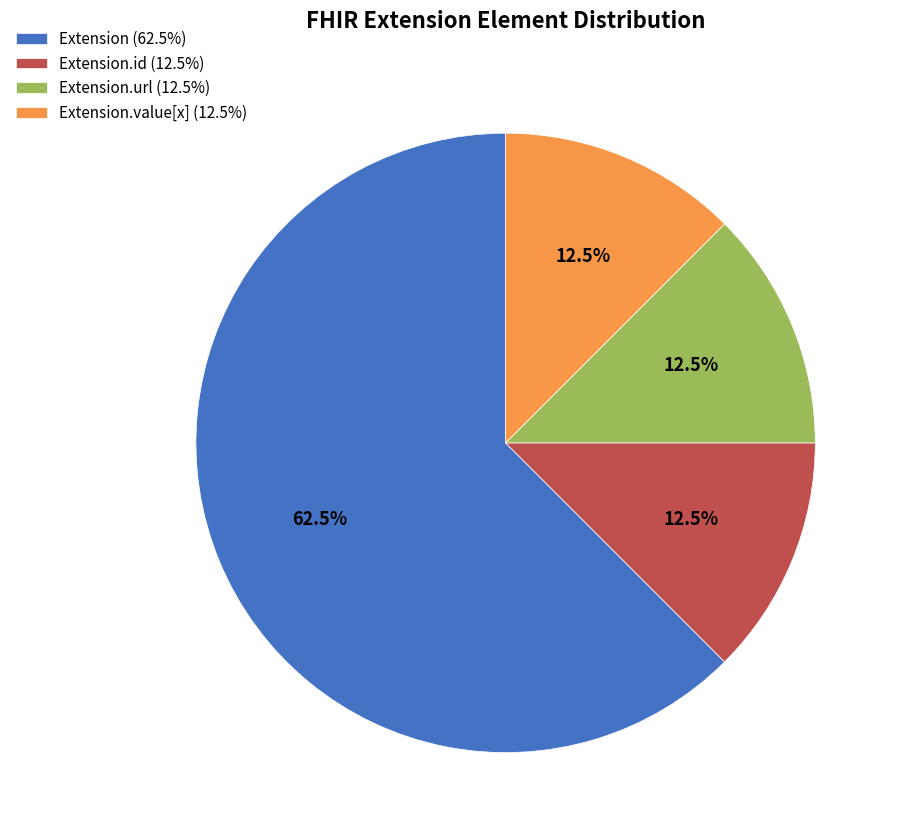

To the nearest percent, what is the average slice percentage?

25%